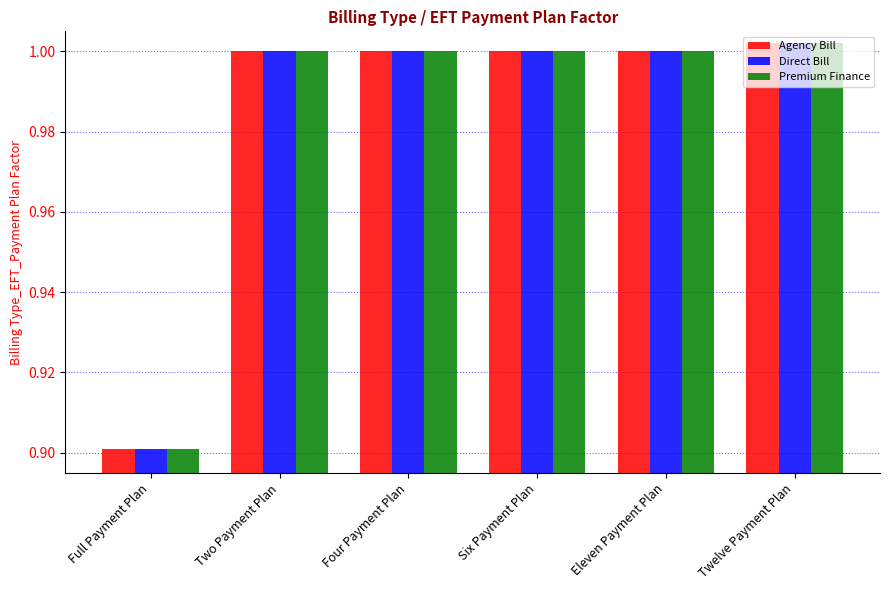

At which category does the chart reach its minimum across all series?

Full Payment Plan